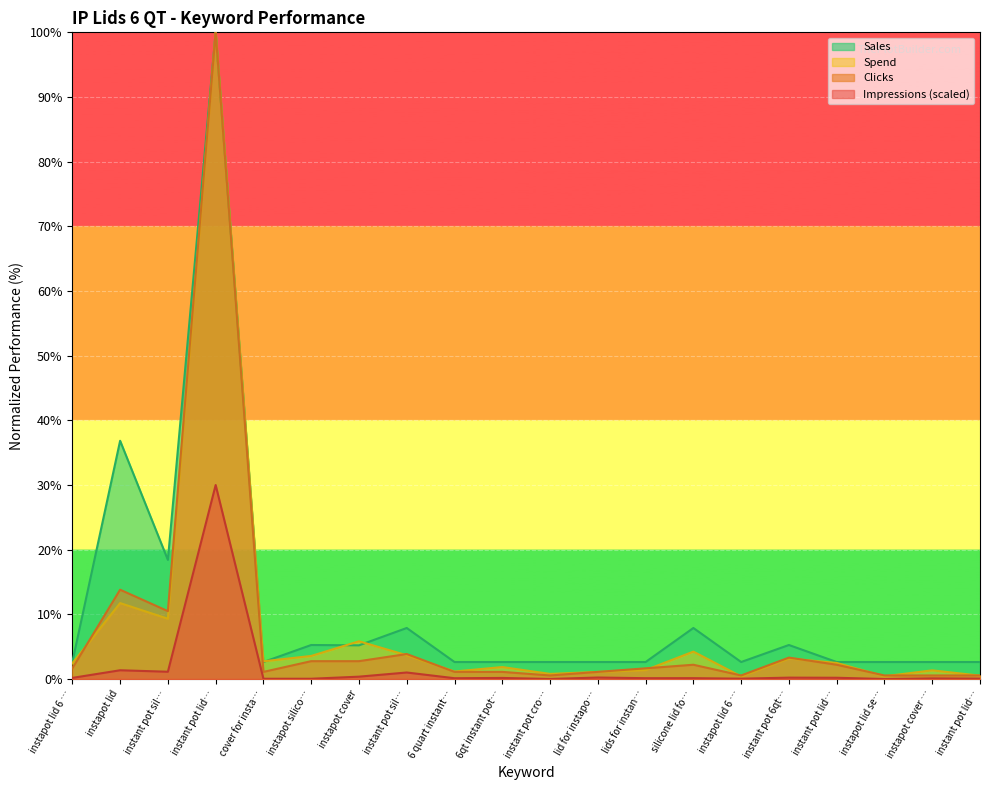

At how many categories does at least one series exceed 10?

3